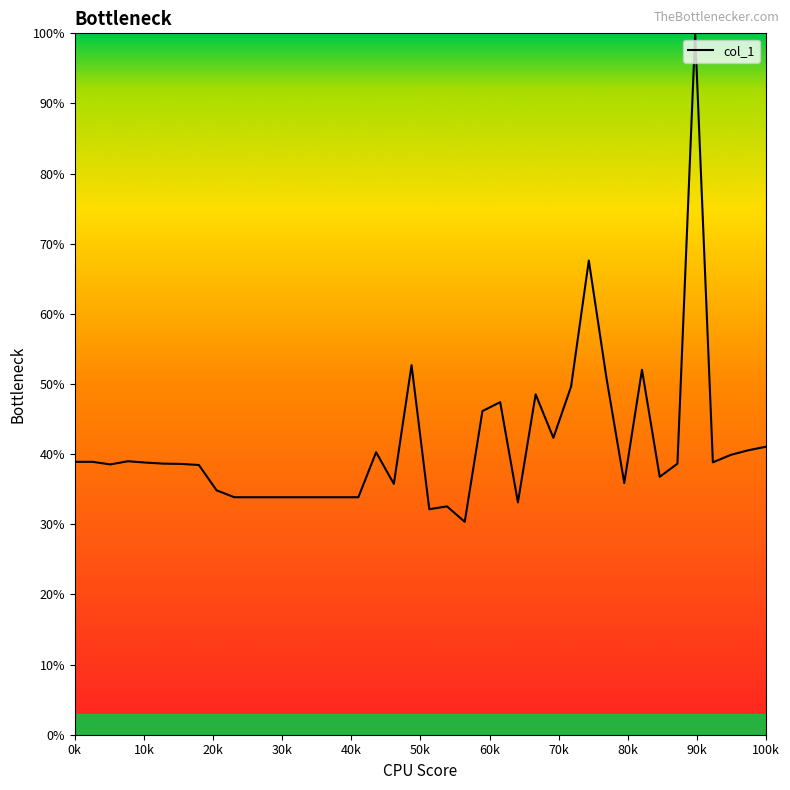

What is the smallest value displayed?

30.4